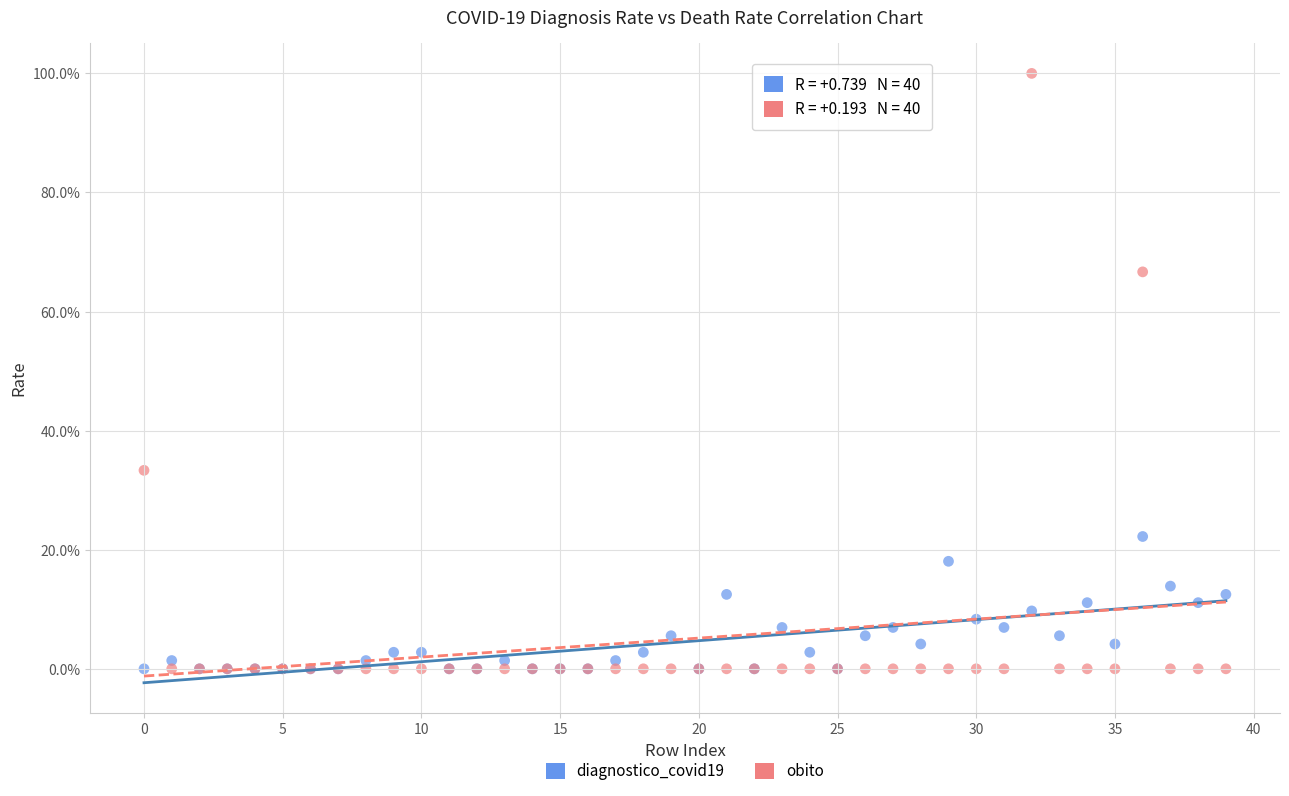

What are all the series names shown in the legend?

diagnostico_covid19, obito